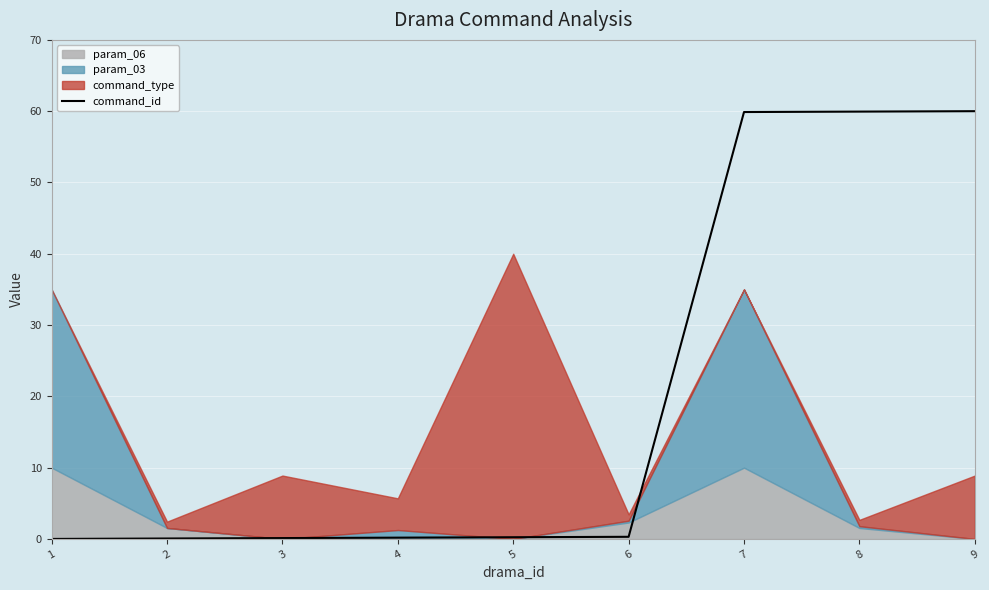

What is the sum of the values at 4 and 6?

0.5